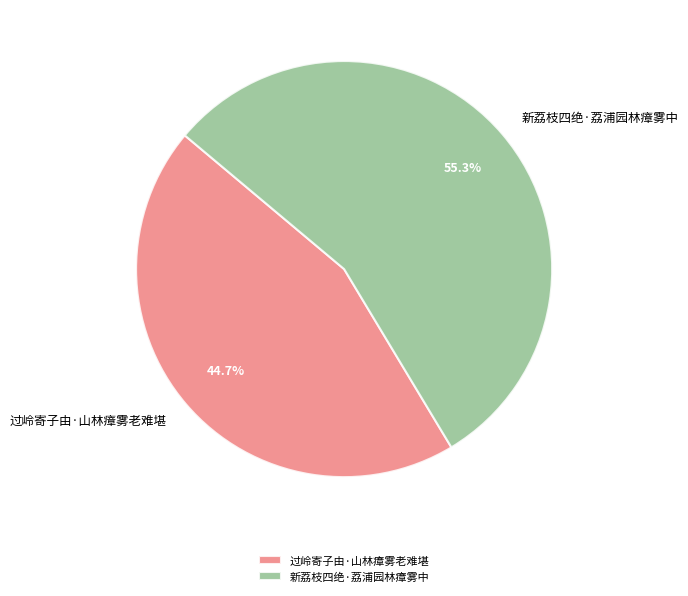

How many segments does this pie chart have?

2